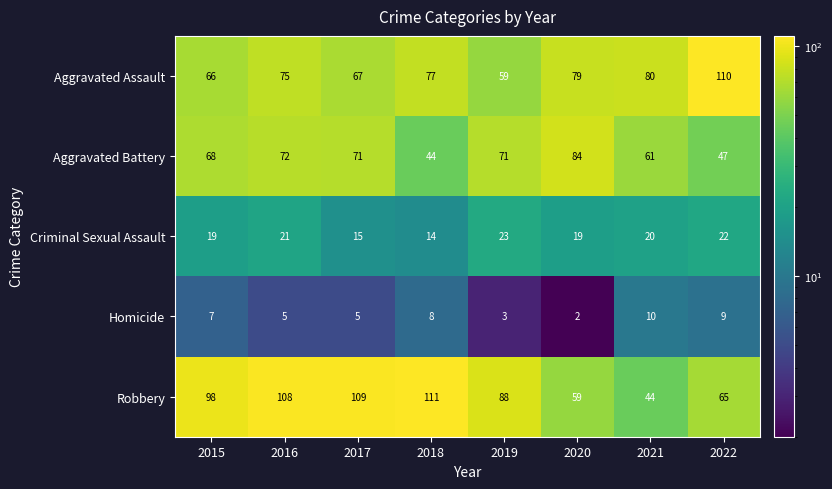

Which category has the highest value across all series?

2018